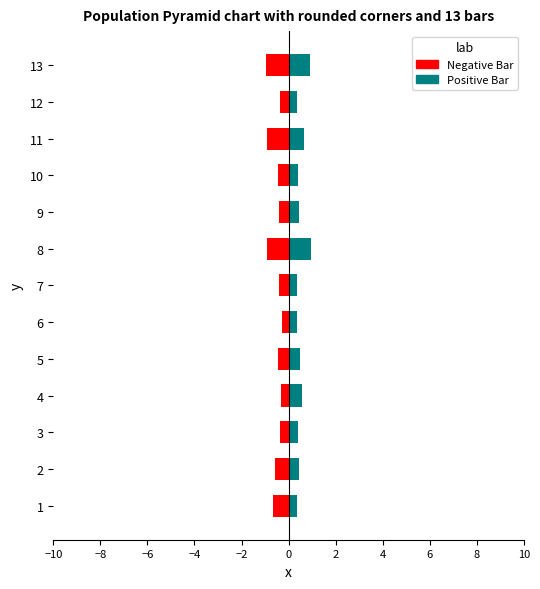

What is the minimum value shown in the chart?

-0.9